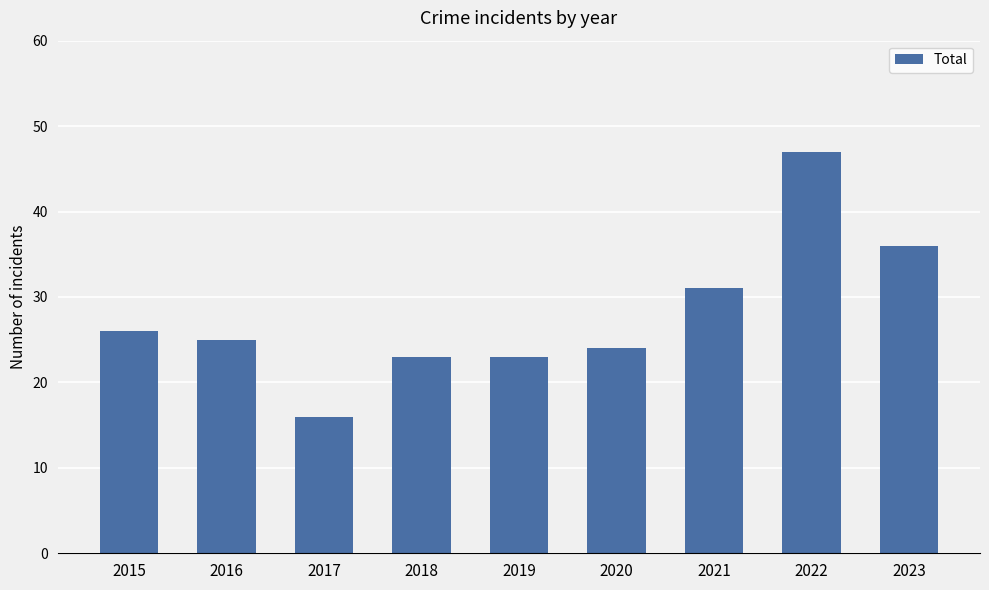

Where does the data first go above 25?

2015